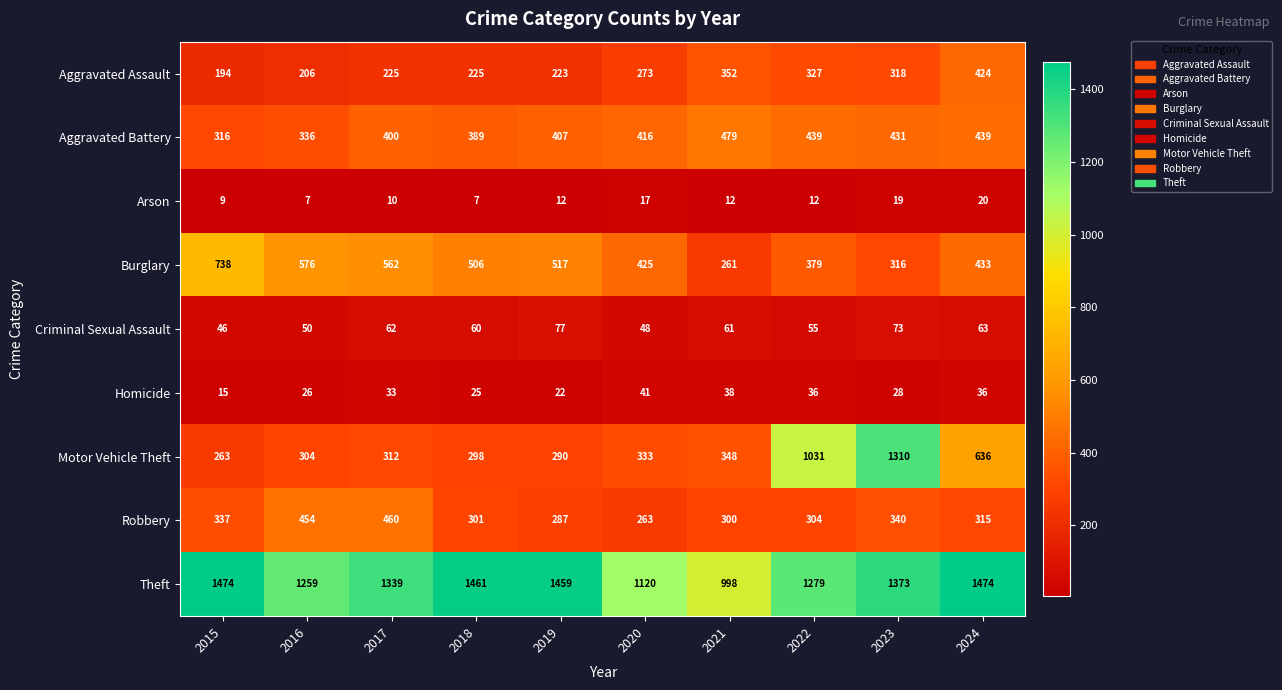

True or false: Aggravated Assault has a value of 342 at 2019.

False